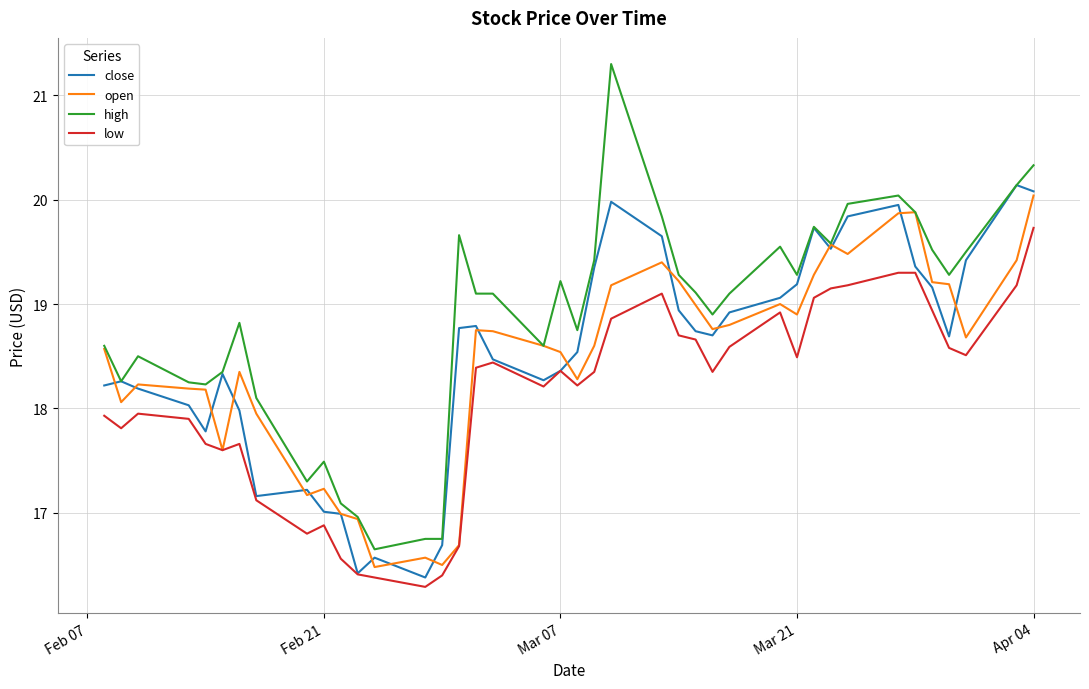

What is the greatest value displayed?

21.3